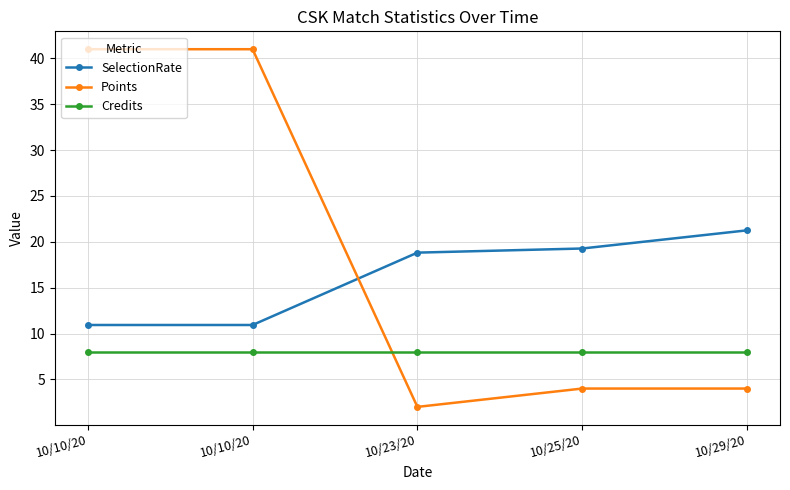

What is the sum of all Points values?

92.0